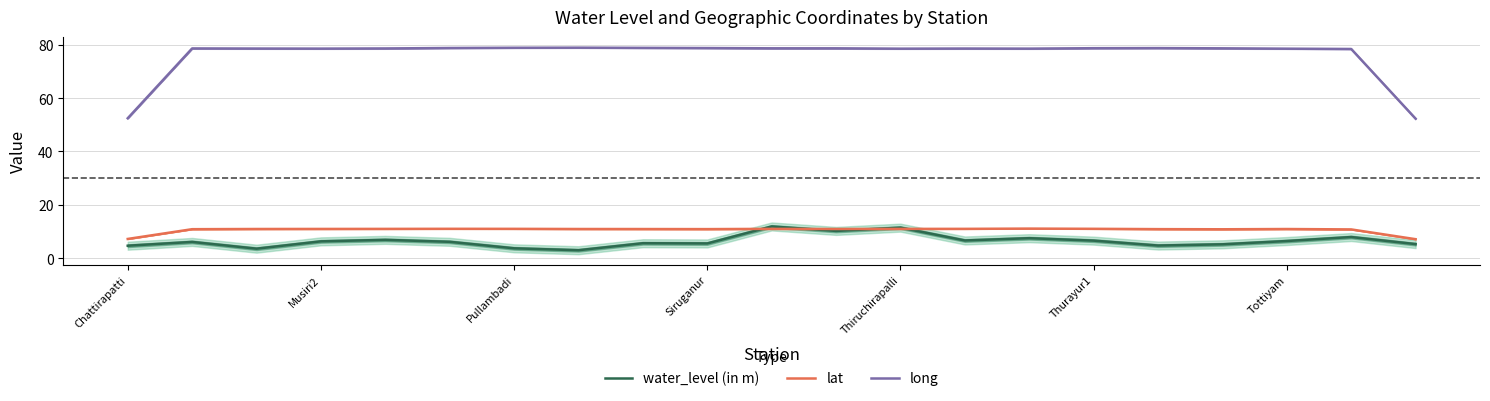

Does the chart have visible grid lines?

Yes